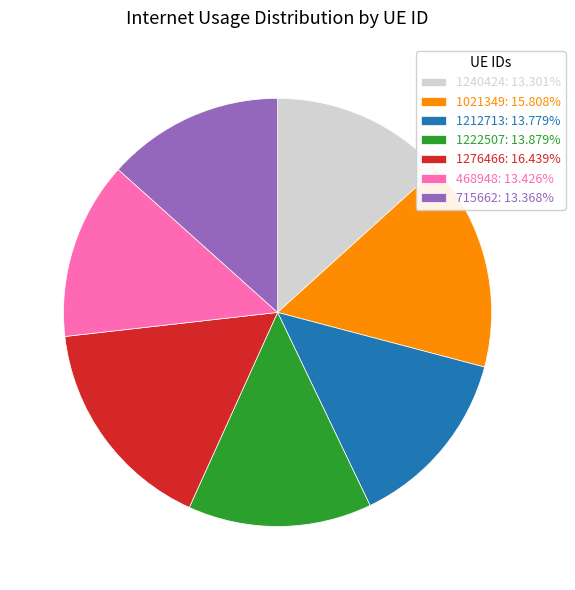

Do 1212713: 13.779% and 1222507: 13.879% together represent more than half of the pie?

No